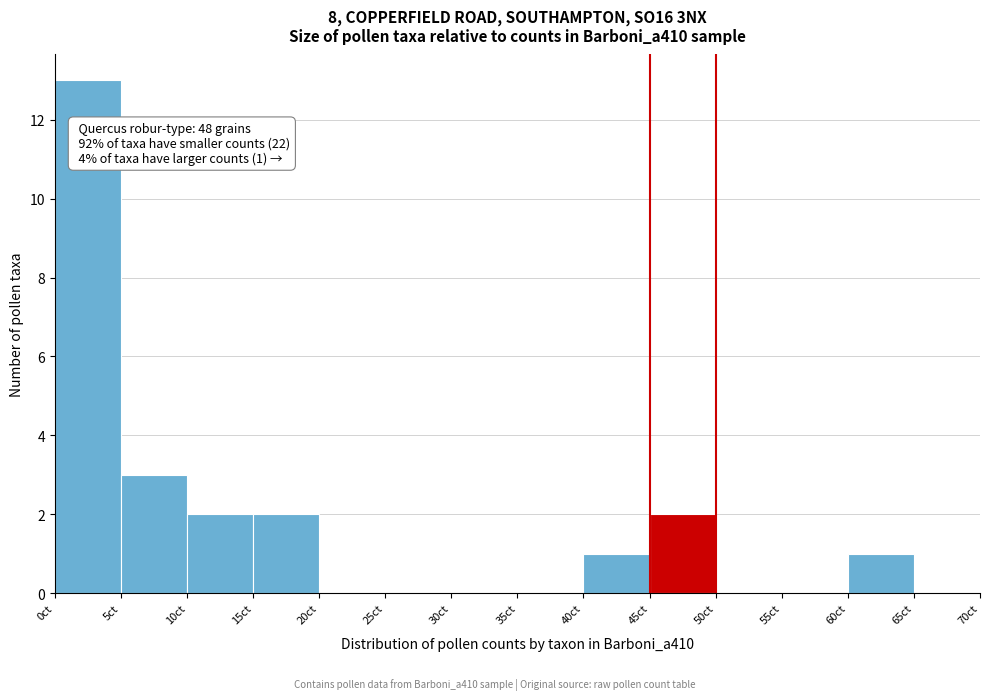

Which range on the x-axis has the tallest bar?

0 to 5